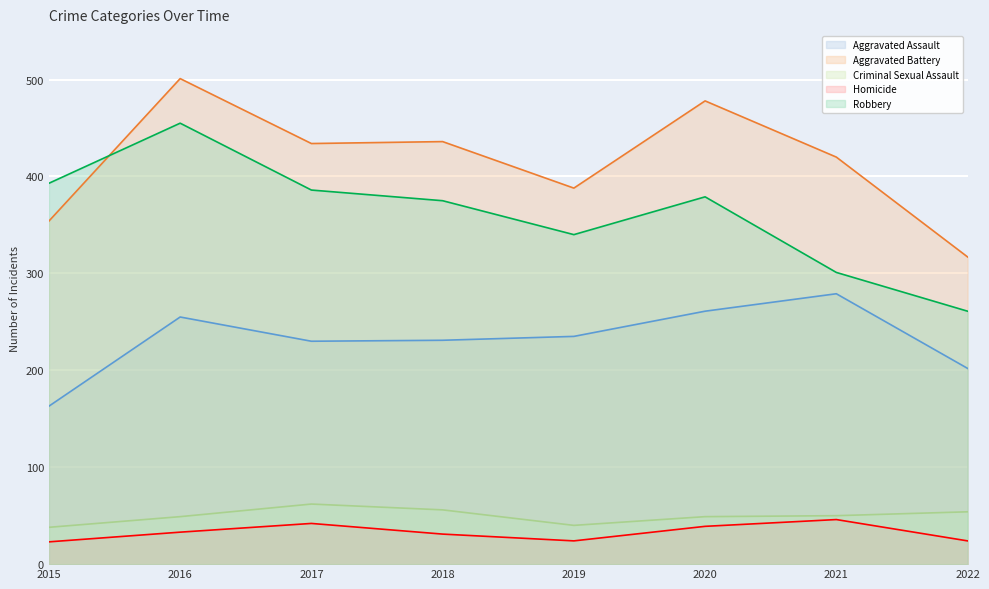

At which label is Aggravated Assault closest to 221?

2017